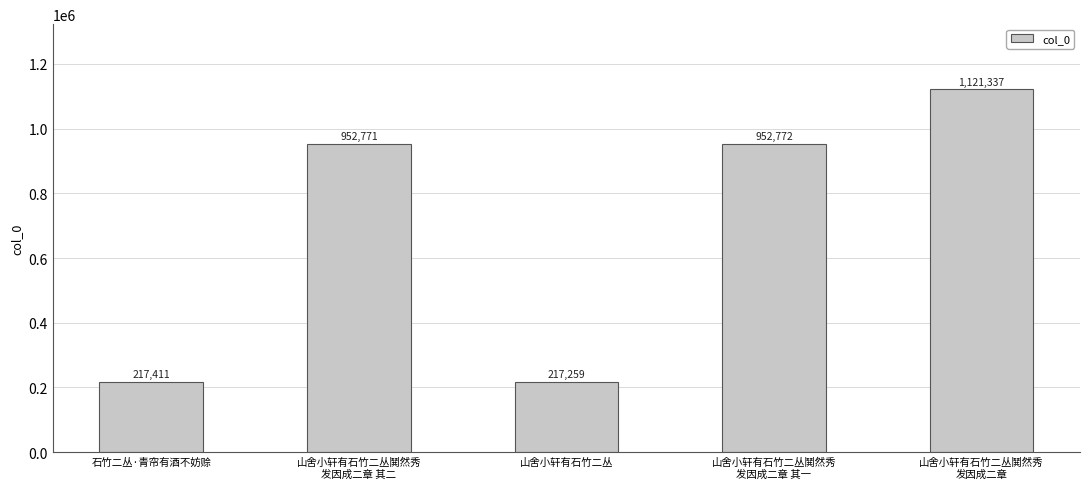

What is the change in value from 石竹二丛·青帘有酒不妨赊 to 山舍小轩有石竹二丛鬨然秀
发因成二章 其二?

+735360